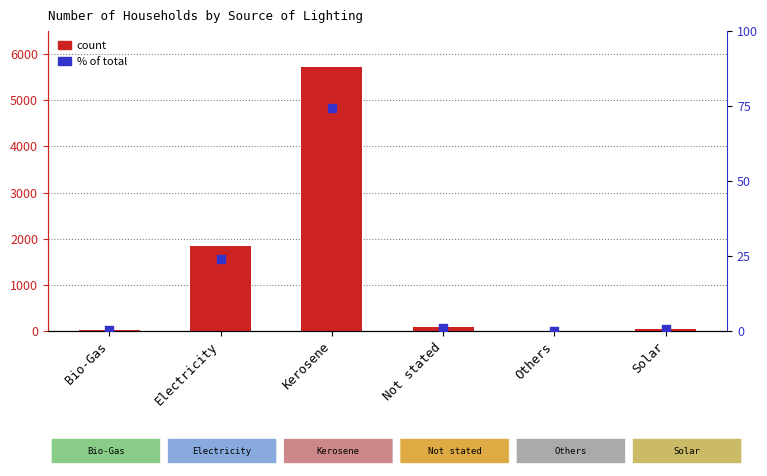

At which category is the sum across all series the highest?

Kerosene